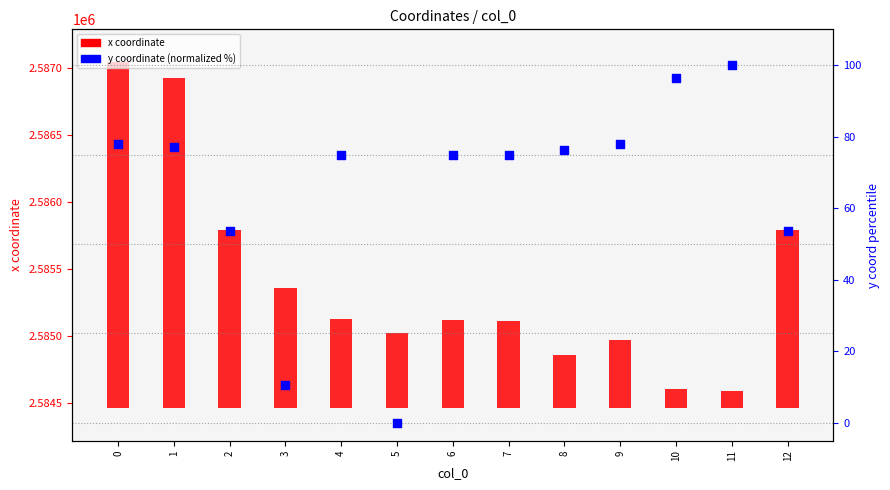

What are all the series names shown in the legend?

x coordinate, y coordinate (normalized %)